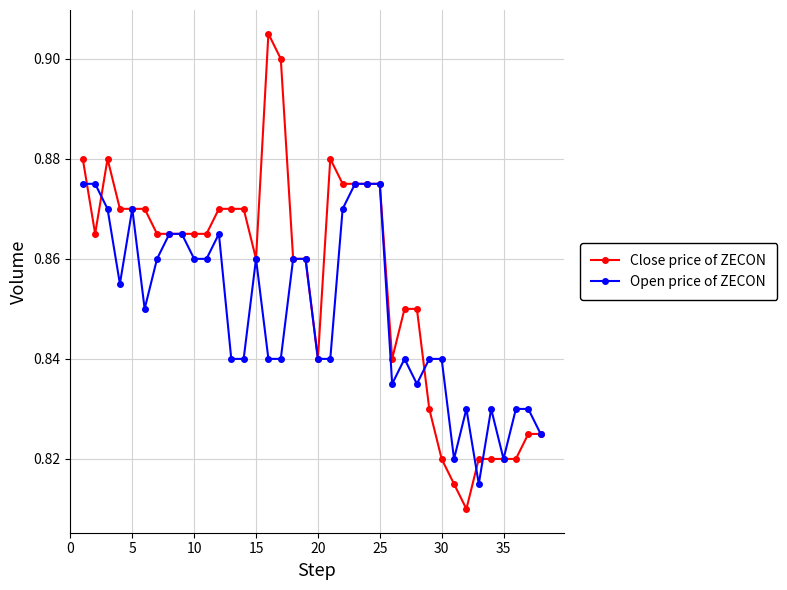

Rank the series by their maximum value, from highest to lowest.

Close price of ZECON, Open price of ZECON